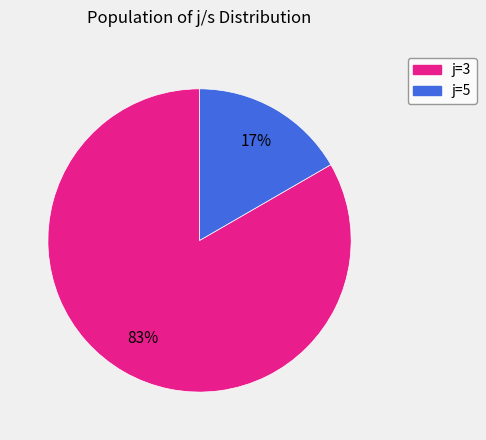

To the nearest percent, what is the average slice percentage?

50%